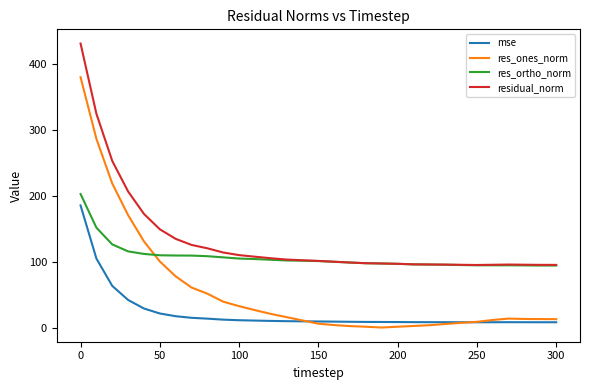

Rank the series by their average value, from lowest to highest.

mse, res_ones_norm, res_ortho_norm, residual_norm